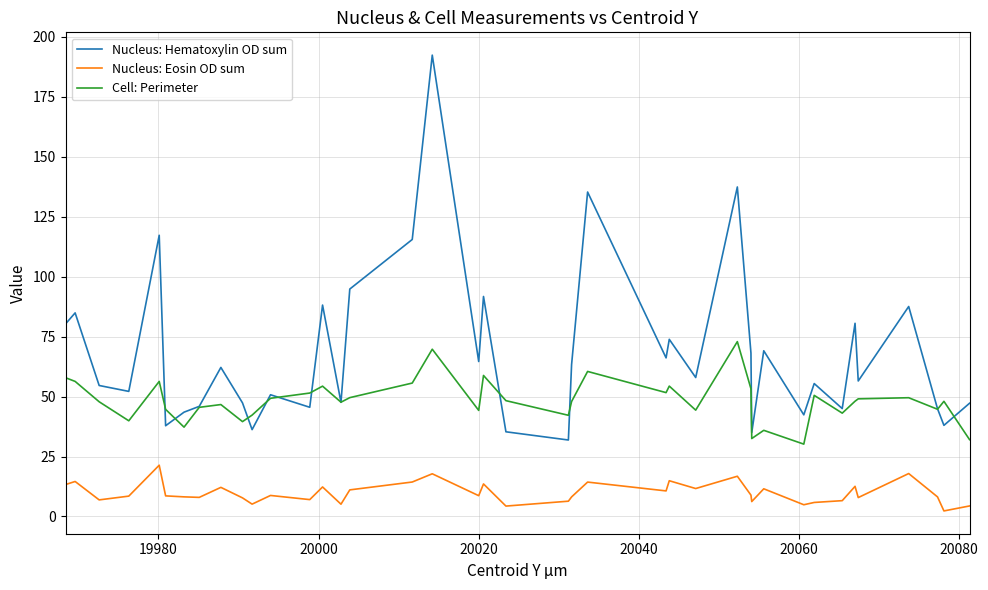

Which series has the widest spread of values?

Nucleus: Hematoxylin OD sum